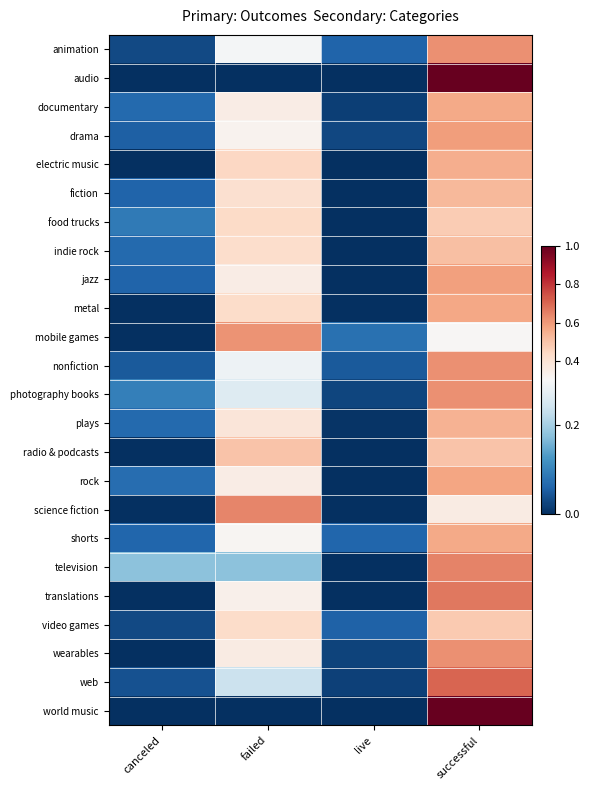

What is the greatest value displayed?

1.0